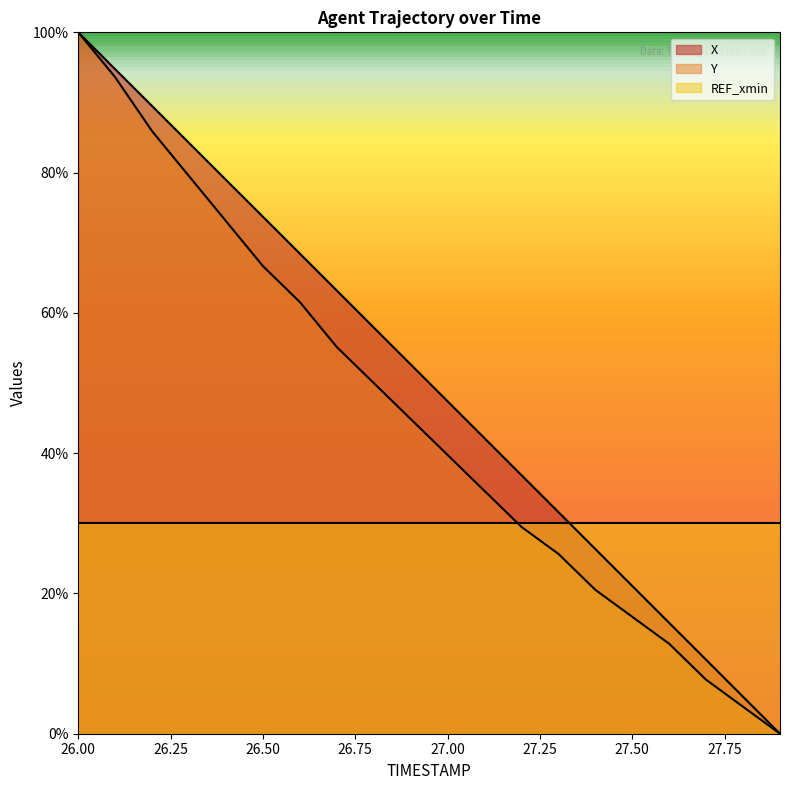

True or false: Y and X cross at least once.

False